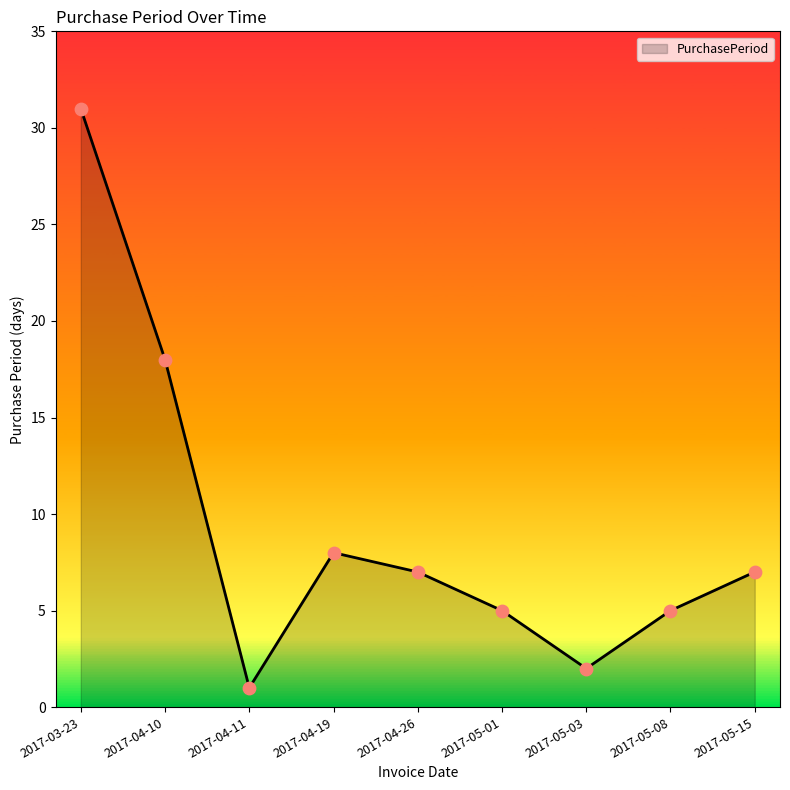

Between 2017-05-01 and 2017-05-03, which is larger?

2017-05-01